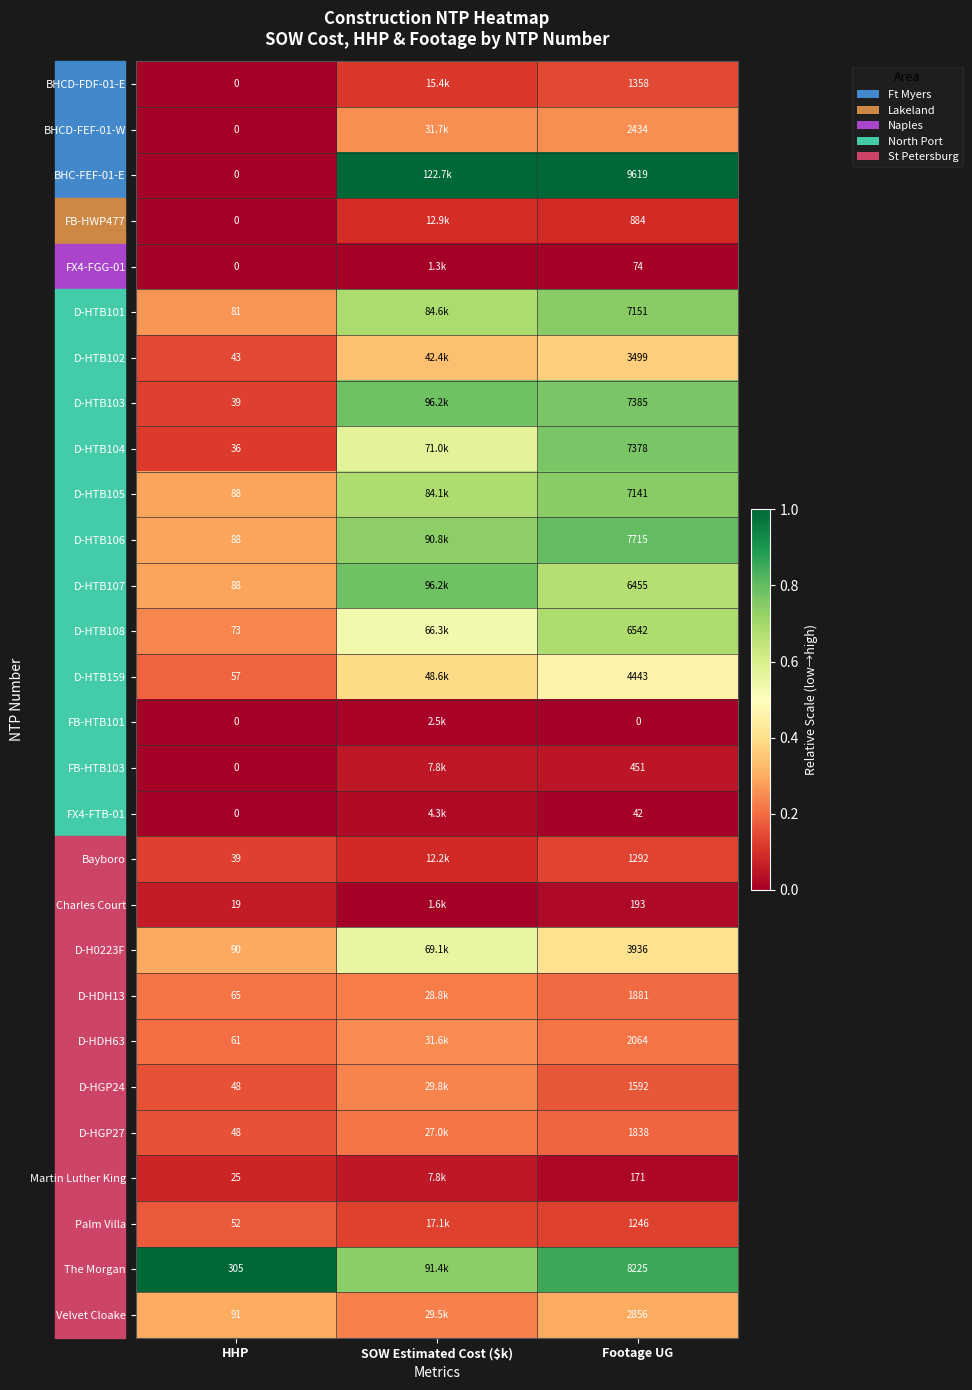

What is the difference between the highest and lowest values at Footage UG?

9619.0